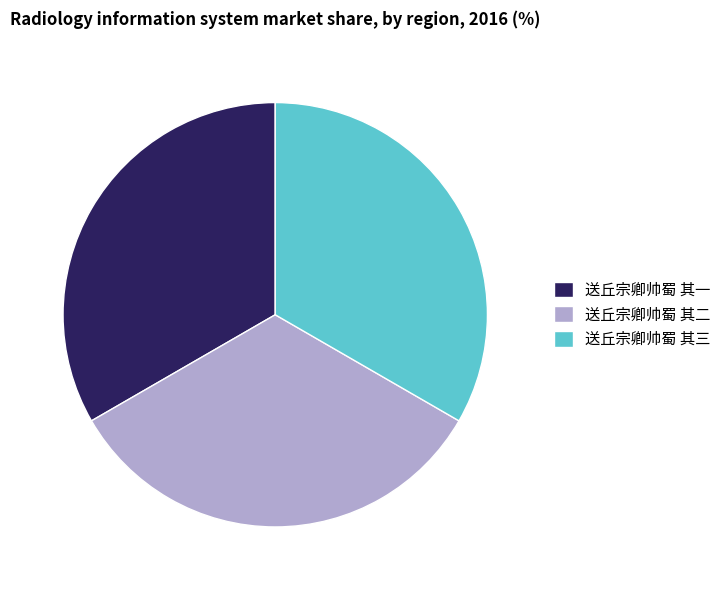

What is the ratio of the value at 送丘宗卿帅蜀 其三 to the value at 送丘宗卿帅蜀 其一?

1.0